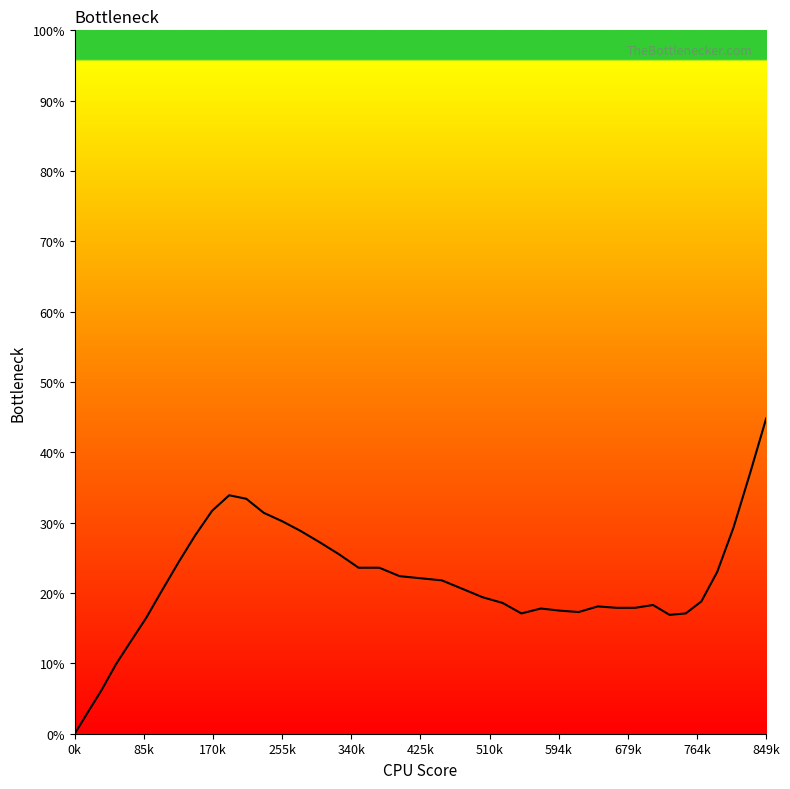

Does the chart display data point markers on the line(s)?

No